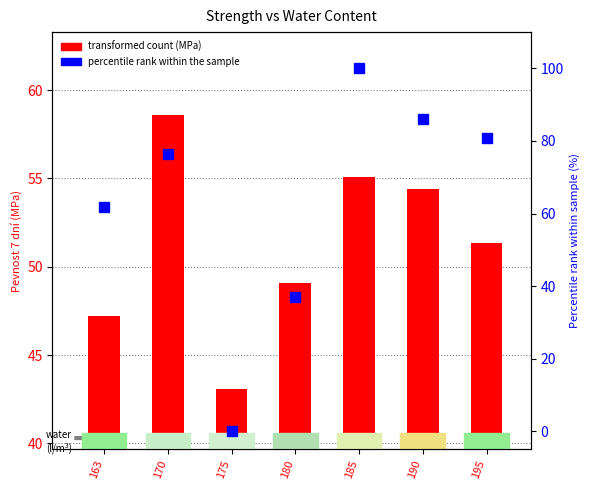

The Pevnost 7 dní (MPa) series shows 84.2 at 163. True or false?

False